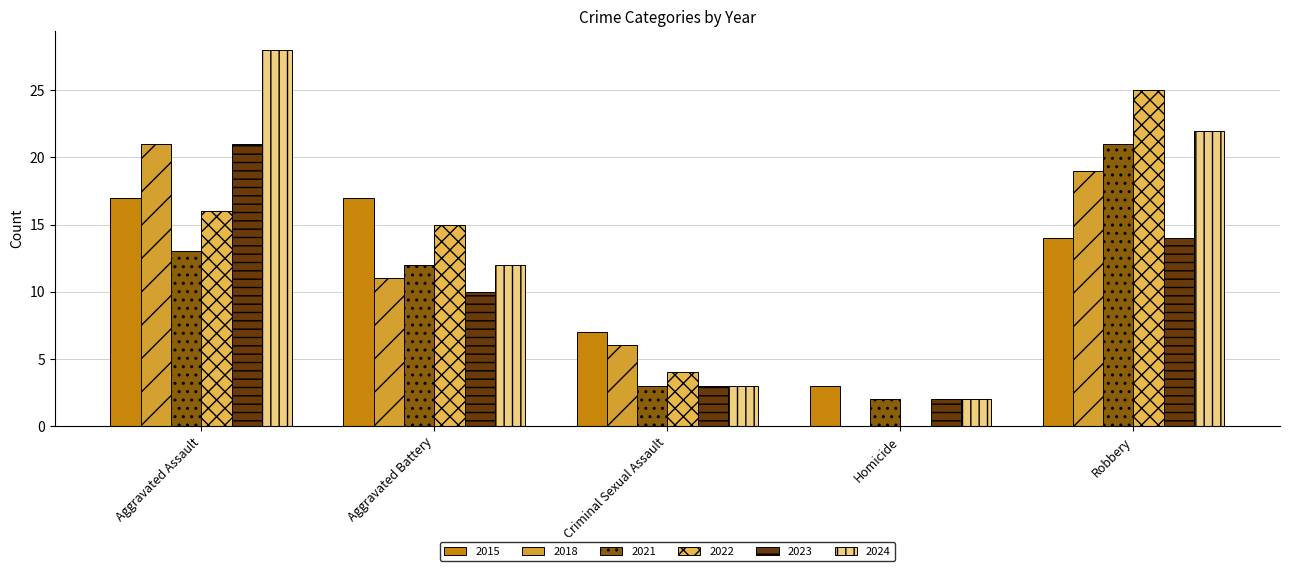

The 2018 series shows 3 at Aggravated Battery. True or false?

False